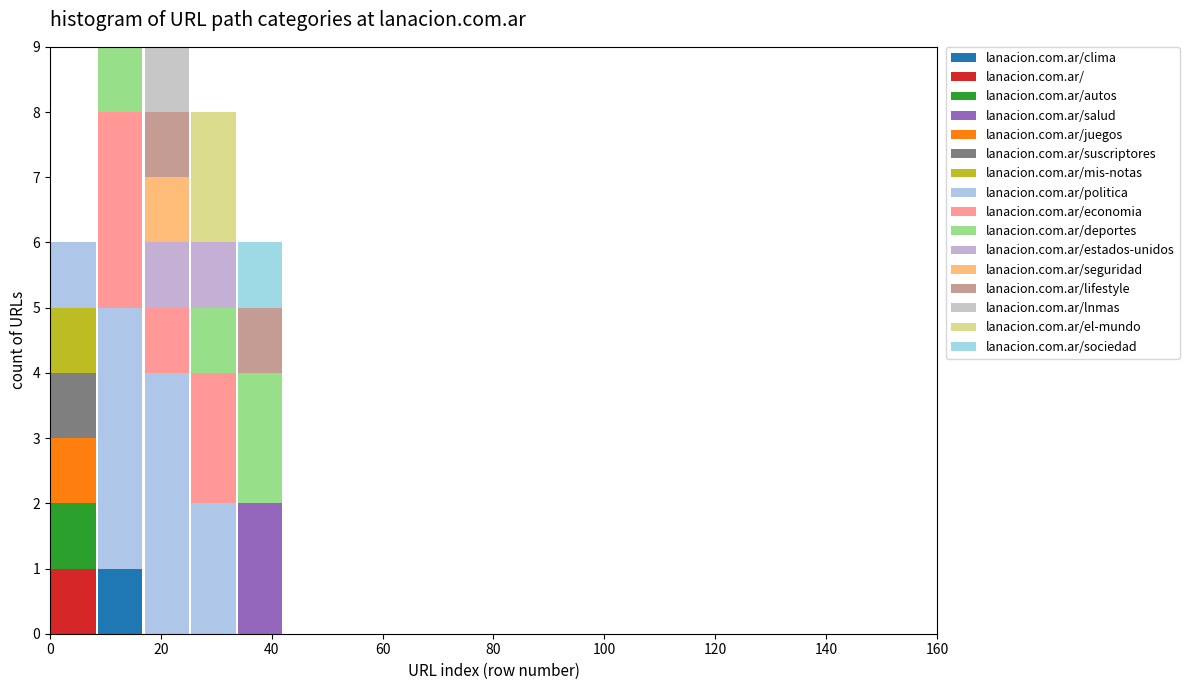

What is the total height of the stacked bar covering 16 to 26 on the x-axis? Neither the bar edges nor the heights are printed on the chart, so give them approximately, as read against the axes.

9